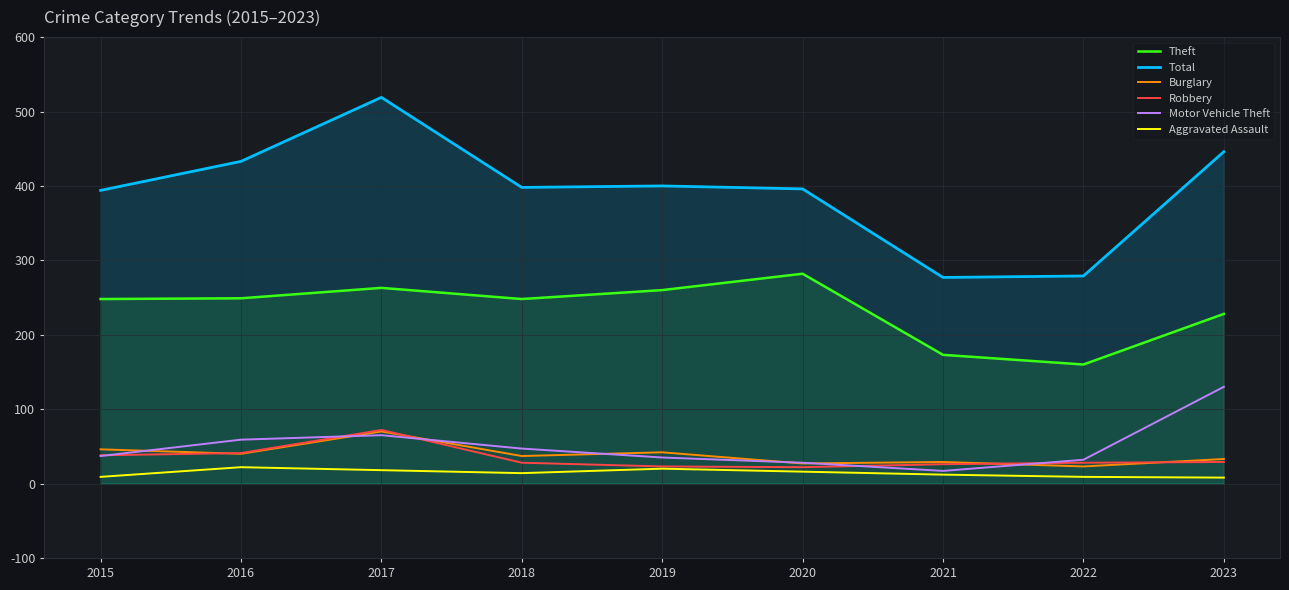

The value of Theft at 2021 is 173. True or false?

True